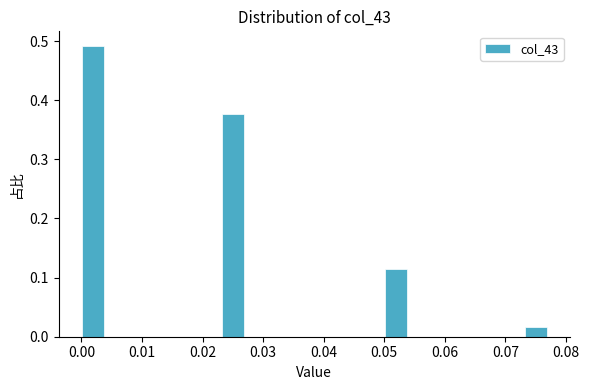

Read against the x-axis, roughly where is the centre of the tallest bar?

0.002